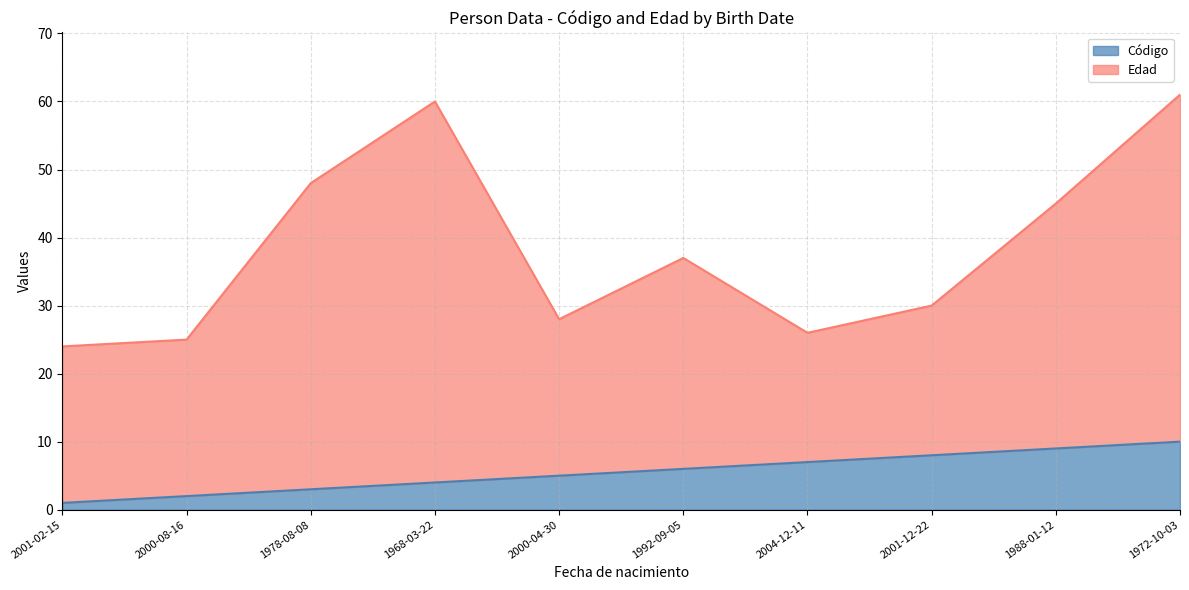

Read the value at 2001-12-22.

8